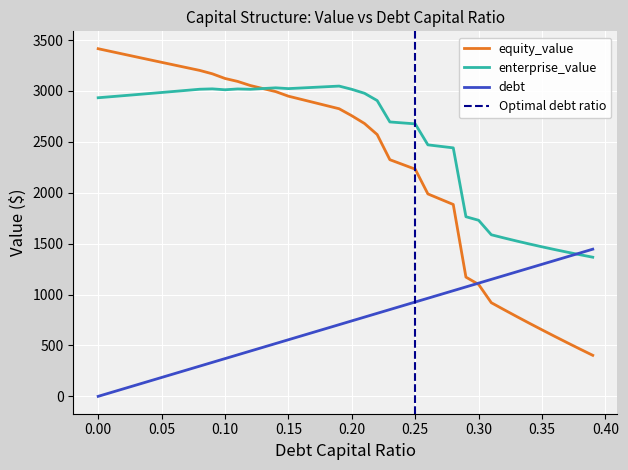

Which series has the widest spread of values?

equity_value